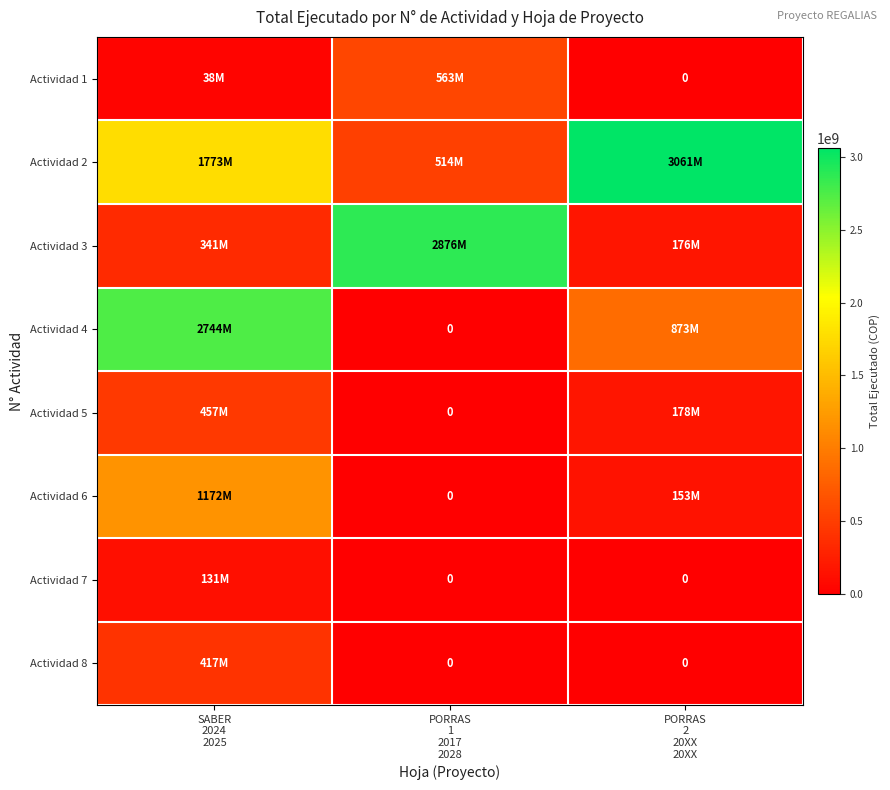

Is it true that Actividad 2 equals 5172860299 at PORRAS 2 20XX 20XX?

False